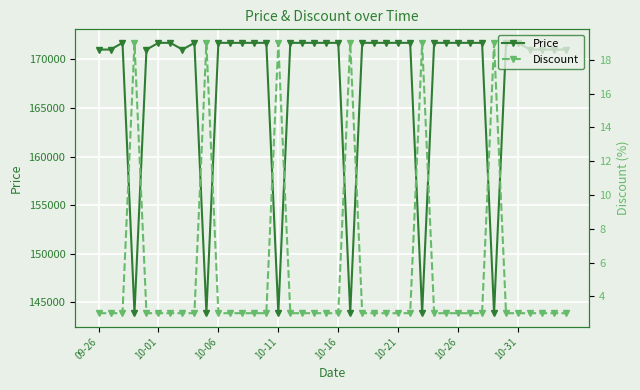

At how many categories does at least one series exceed 90202?

40